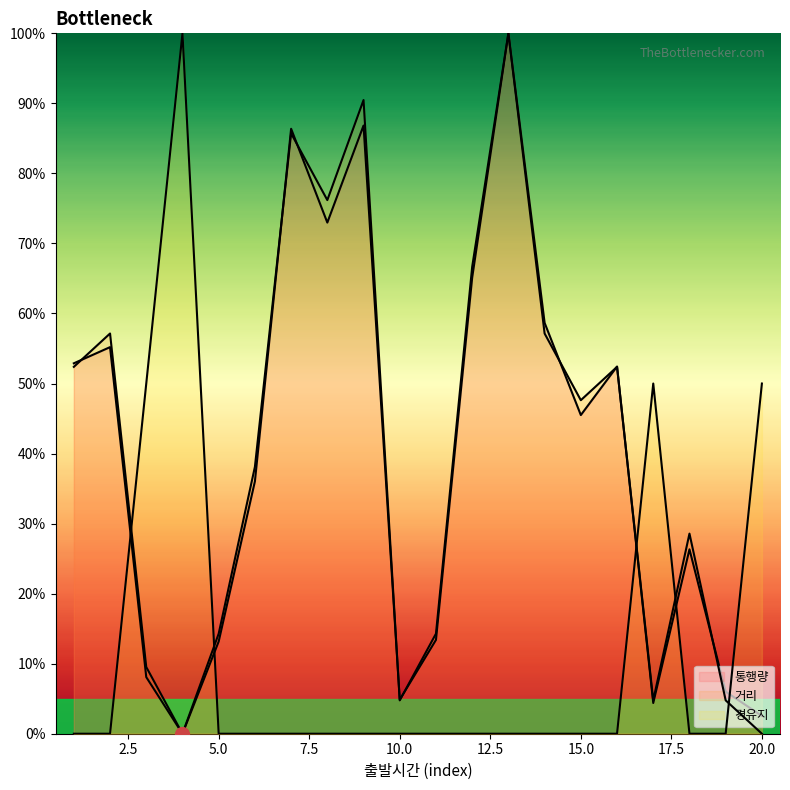

Which category has the highest value in the 통행량 series?

13